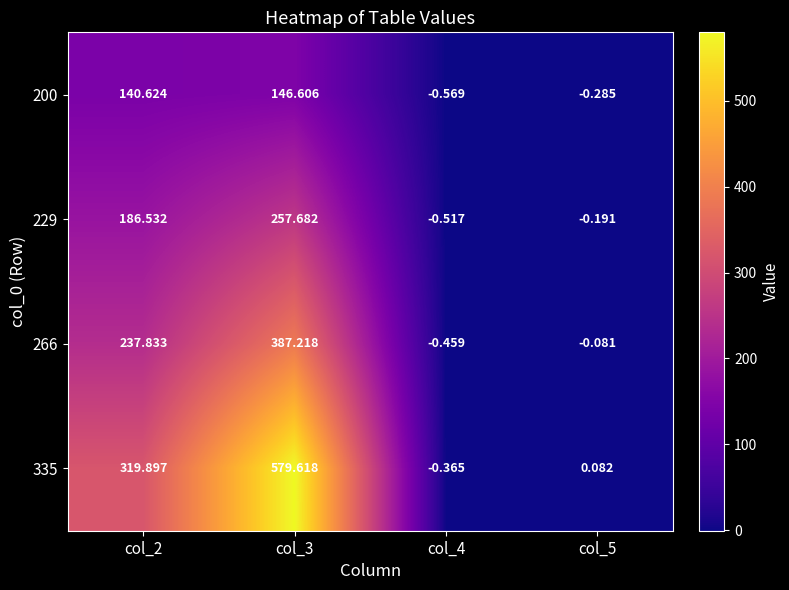

Is the value of 229 at col_4 greater than the value of 335 at col_3?

No